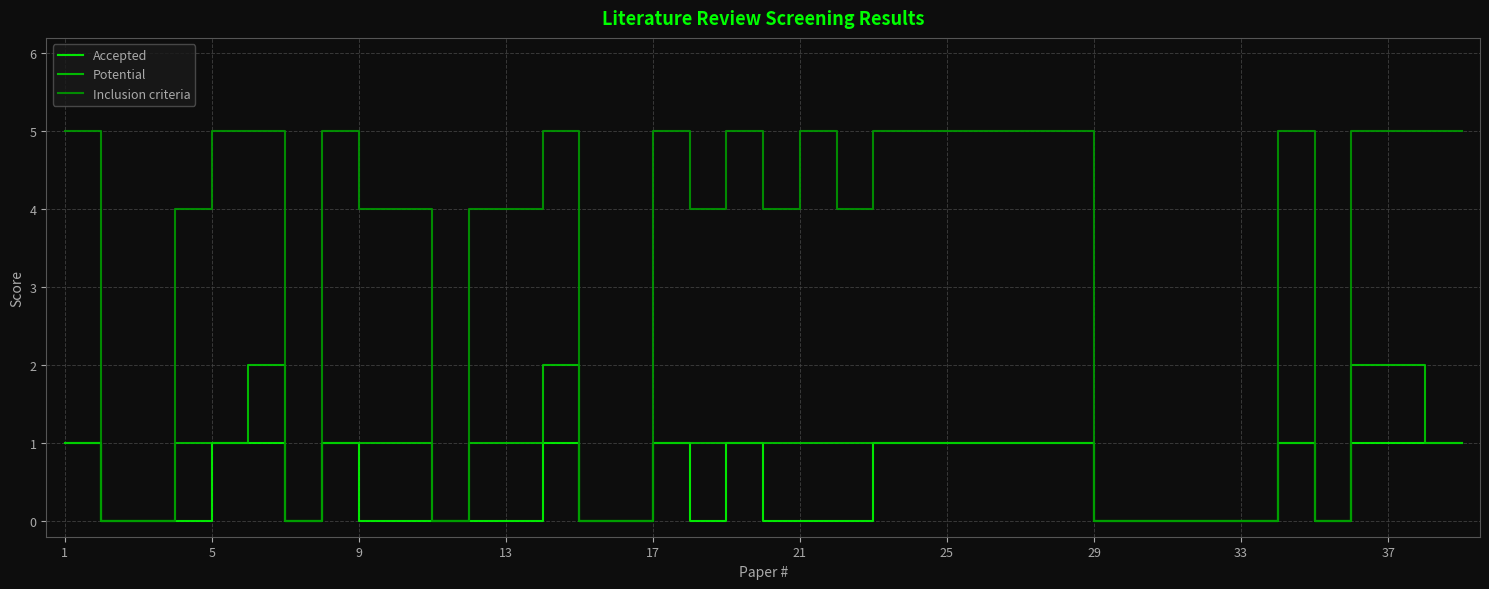

Which series has the largest total across all categories?

Inclusion criteria